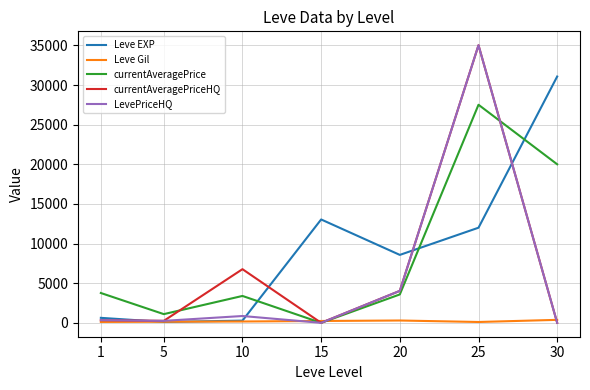

The value of LevePriceHQ at 15 is 0. True or false?

True